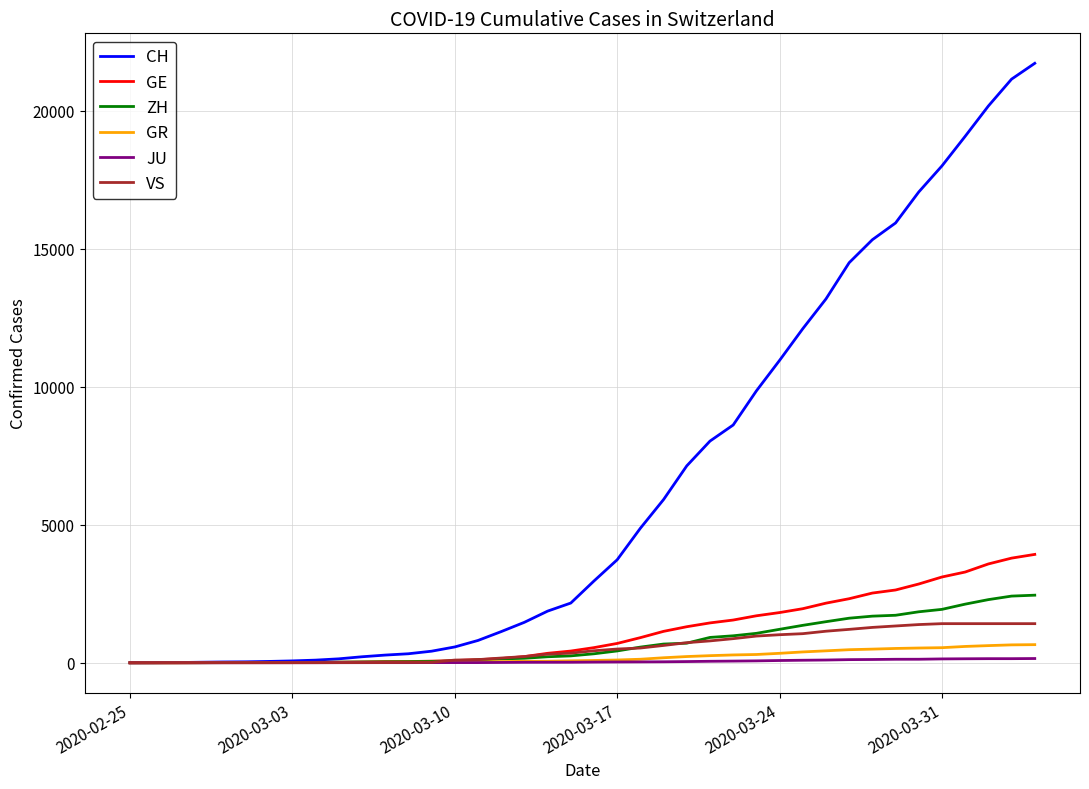

Which series has the largest total across all categories?

CH